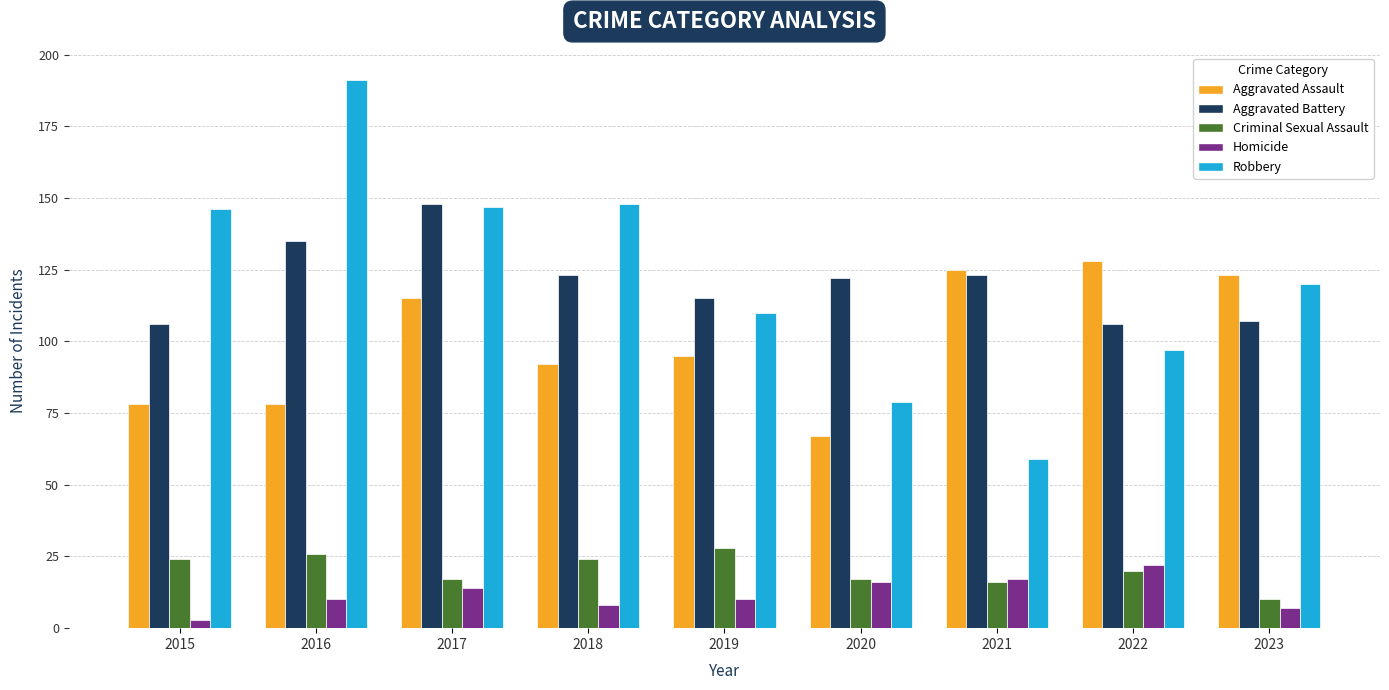

What is the difference between the Aggravated Assault values at 2015 and 2019?

17